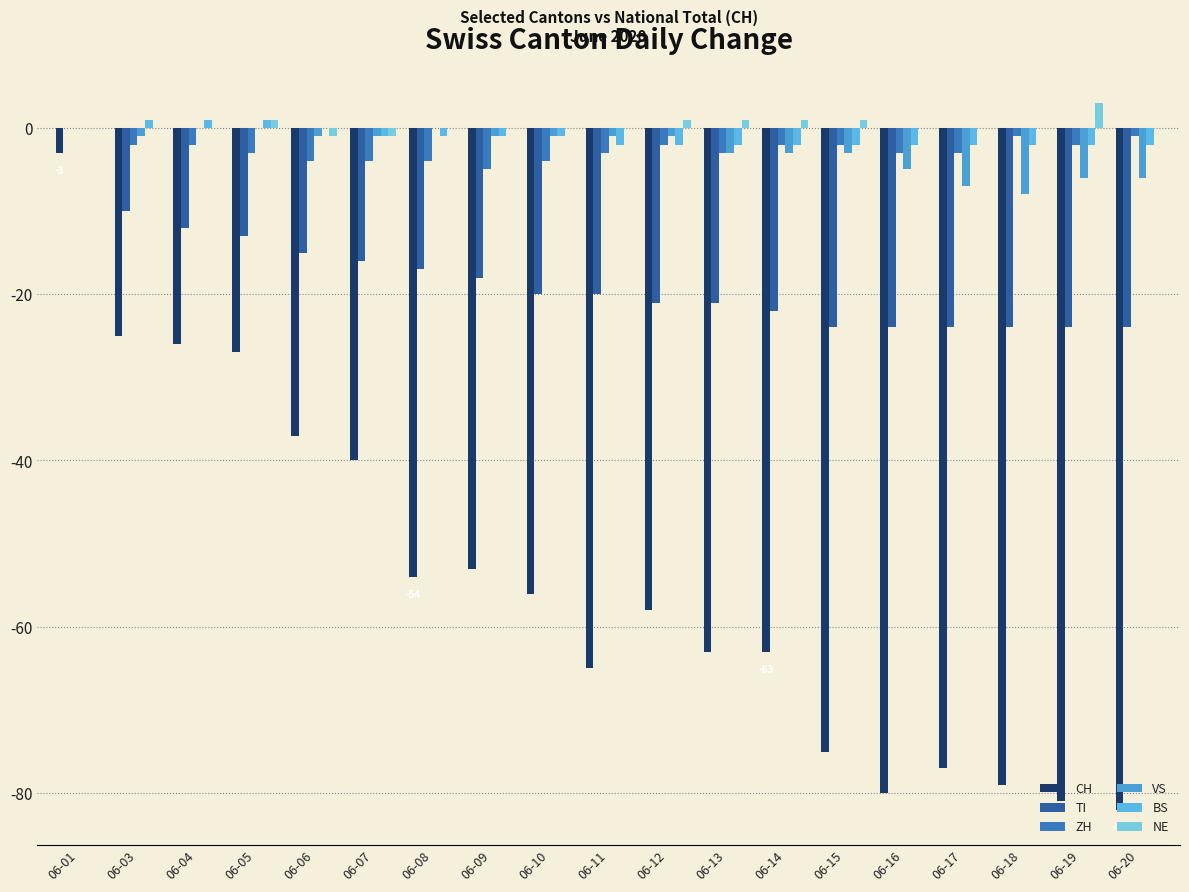

How many categories are shown in the chart?

19